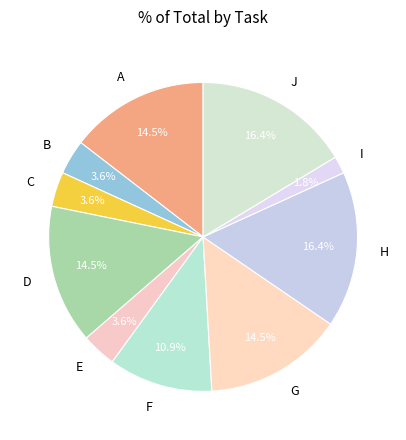

Which category has the smallest portion of the pie?

I